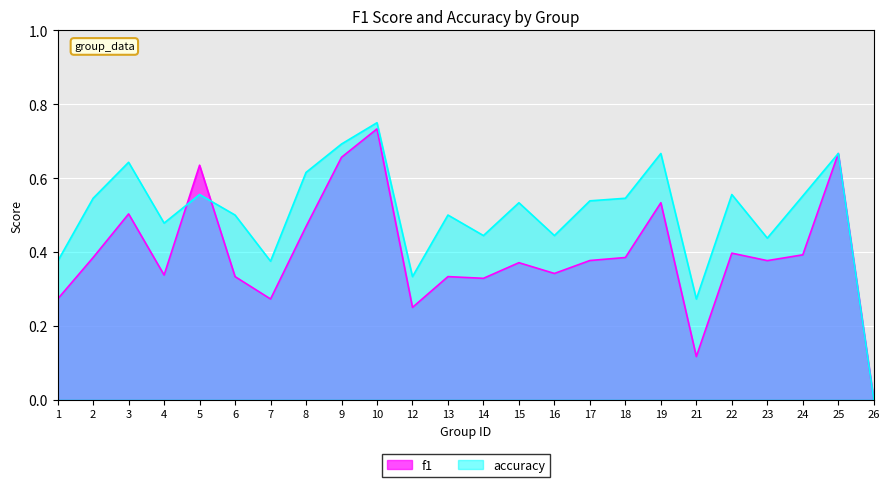

Which category has the lowest value in the accuracy series?

26